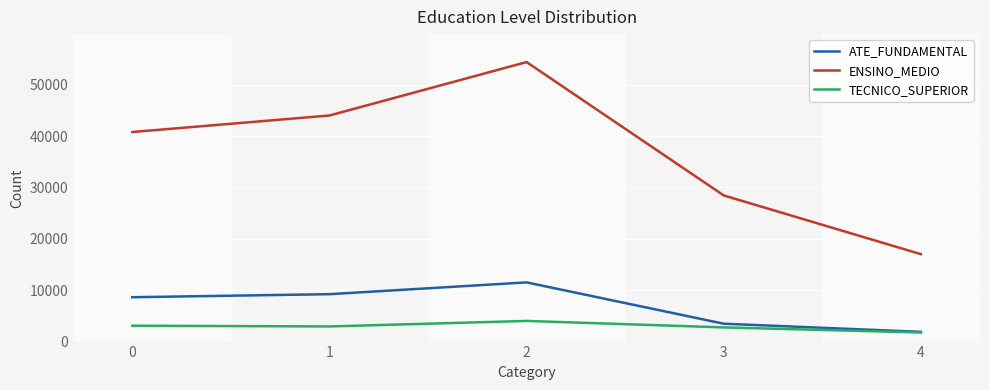

Which category has the highest value in the ENSINO_MEDIO series?

2